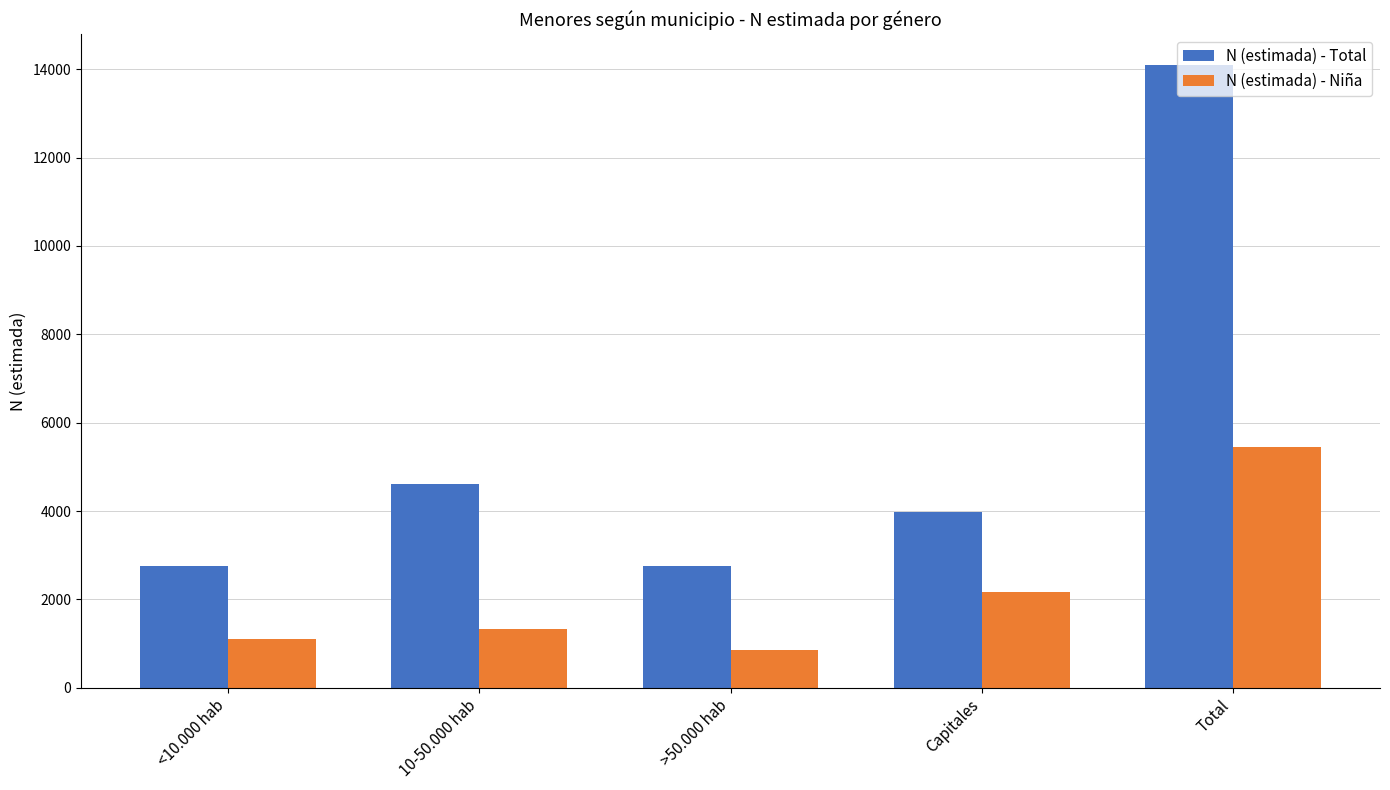

What is the highest value of the N (estimada) - Total series?

14089